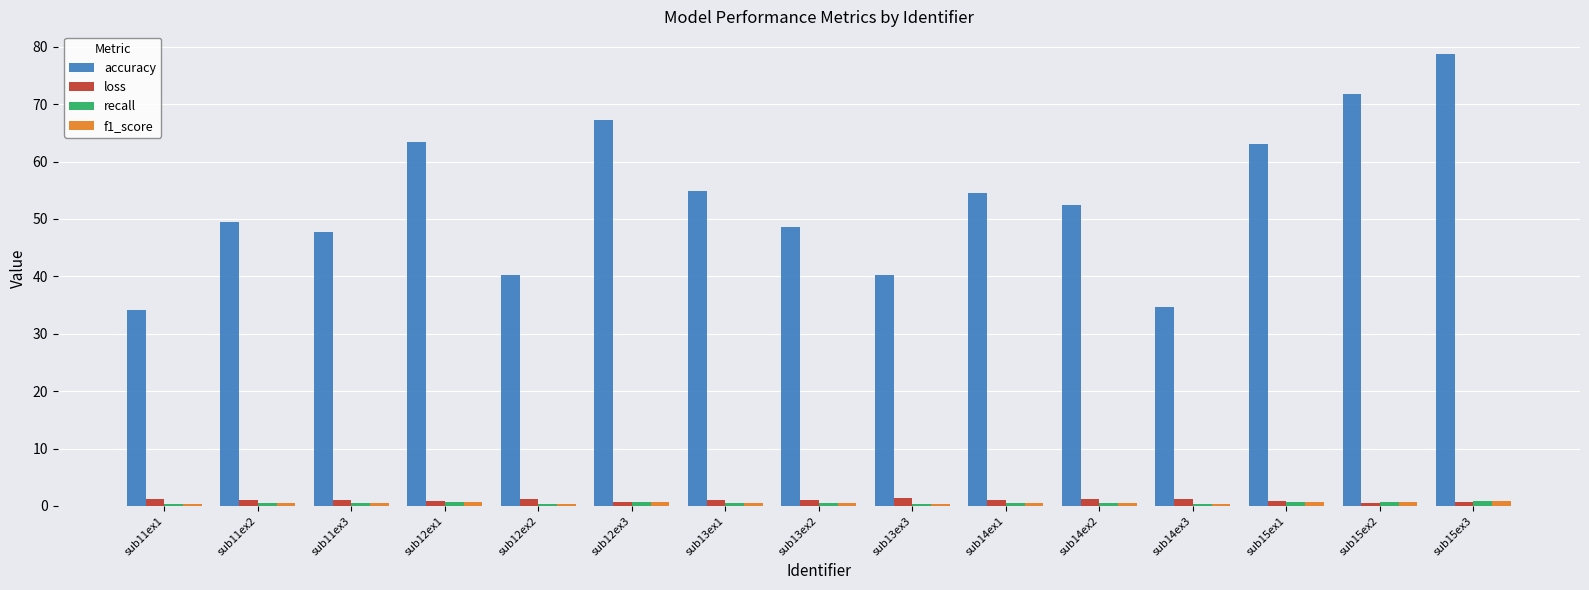

Which category has the highest value across all series?

sub15ex3